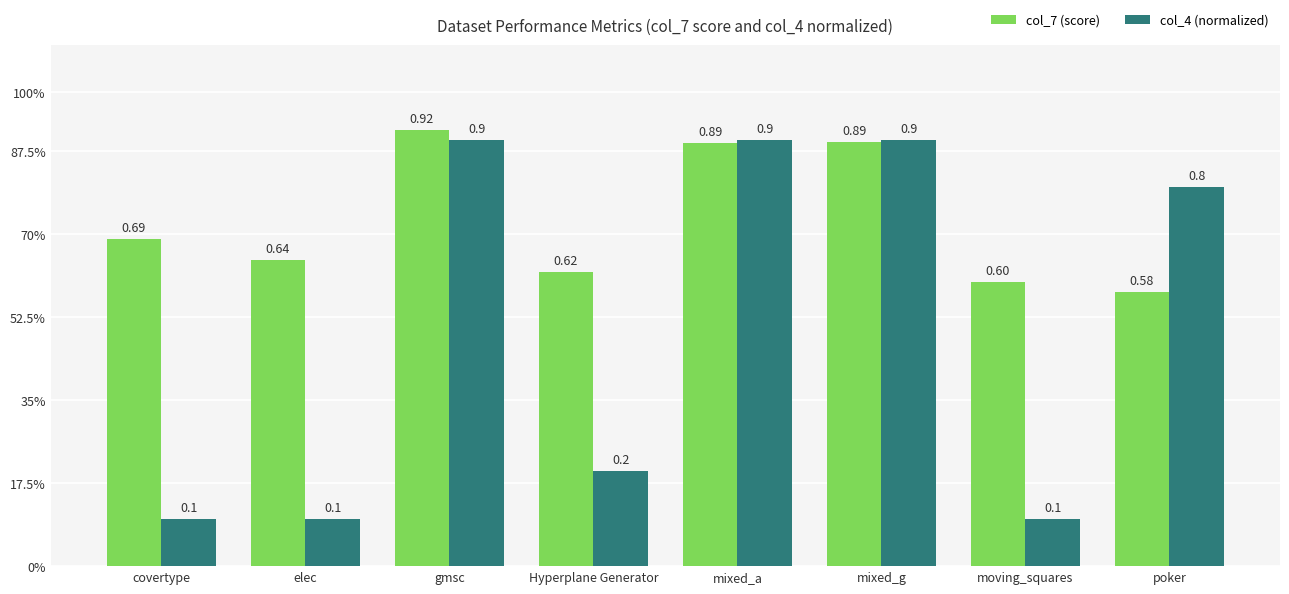

Does the chart contain any negative values?

No